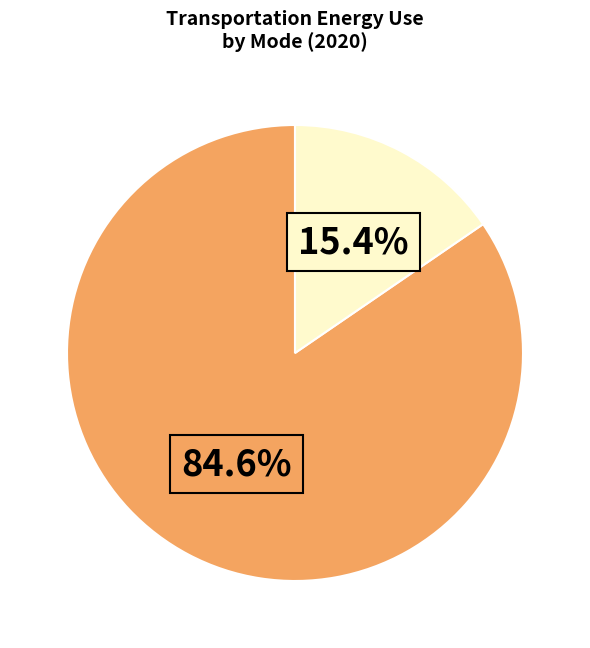

Is there a majority slice in this chart?

Yes